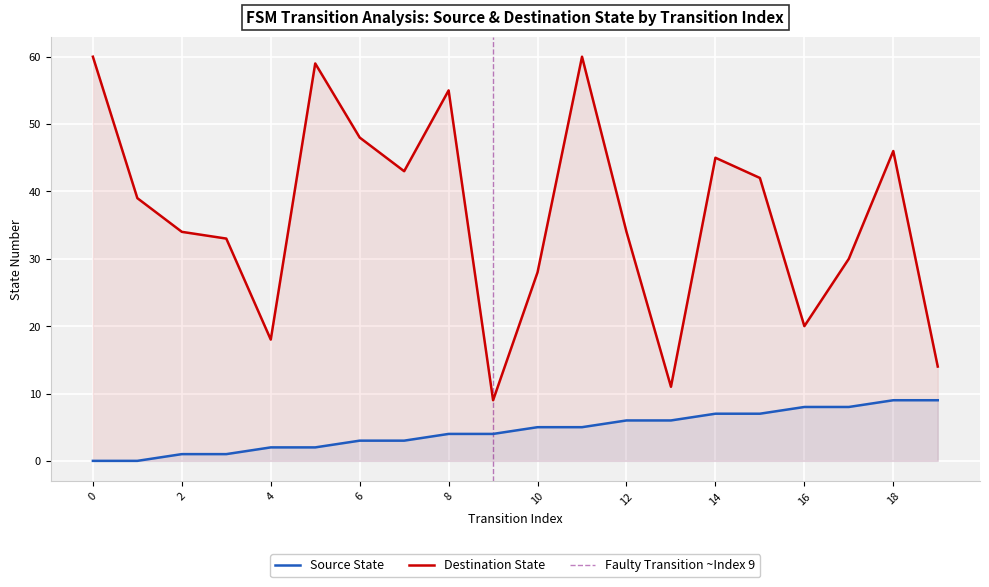

What is the sum of all destination_state values?

728